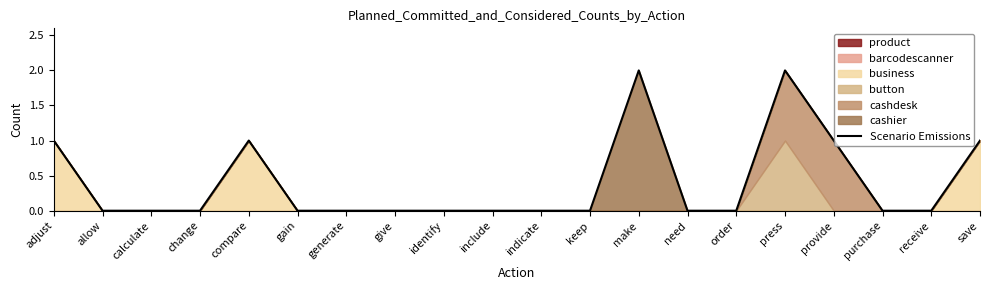

Reading right to left, transcribe all the data shown in this chart.

1	0	0	1	2	0	0	2	0	0	0	0	0	0	0	1	0	0	0	1